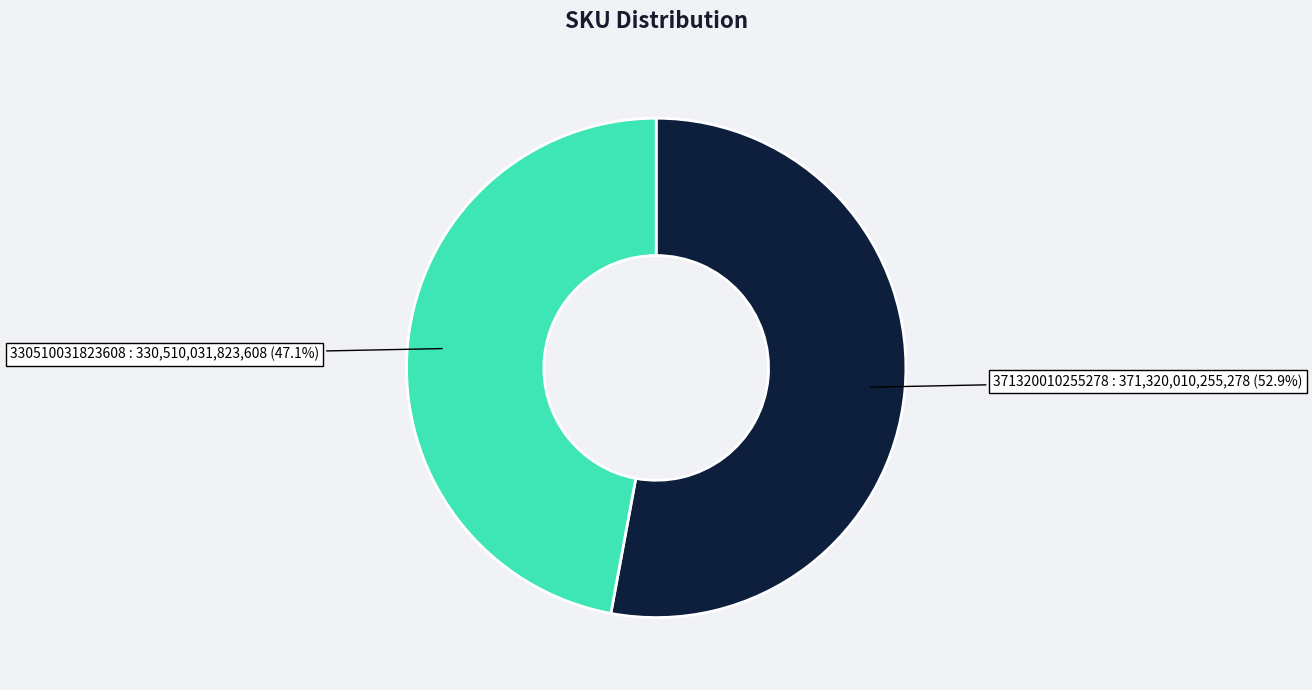

Does any single category account for the majority?

Yes